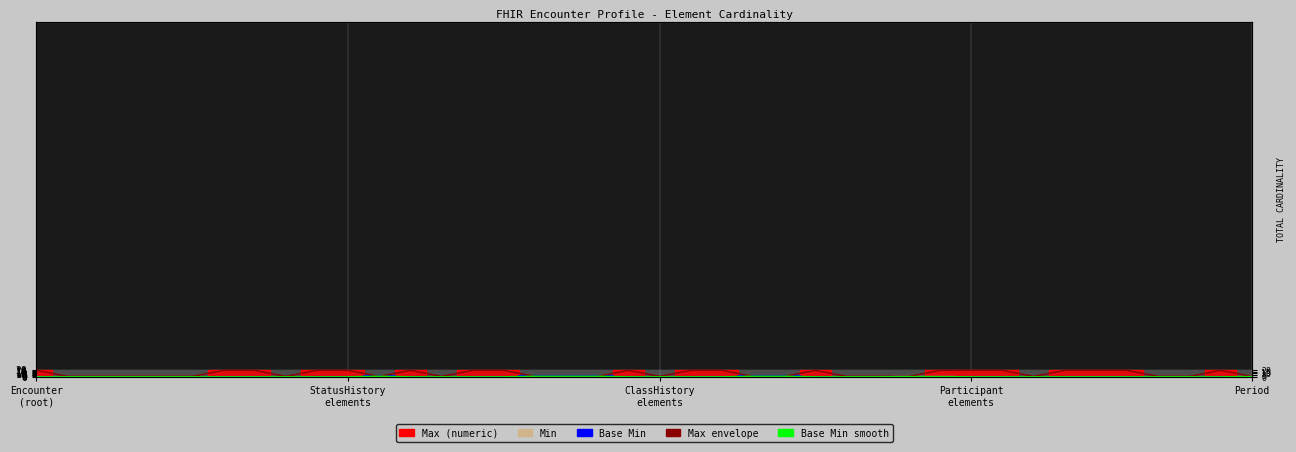

The Base Min series shows 0.1 at 37. True or false?

True